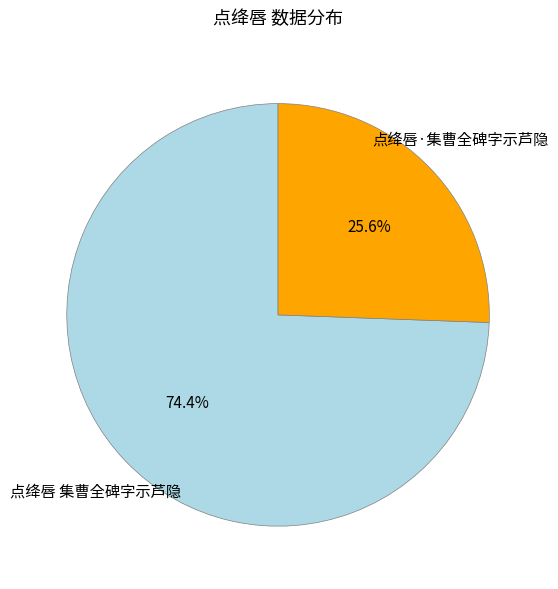

What percentage is the 点绛唇·集曹全碑字示芦隐 slice, to the nearest percent?

26%